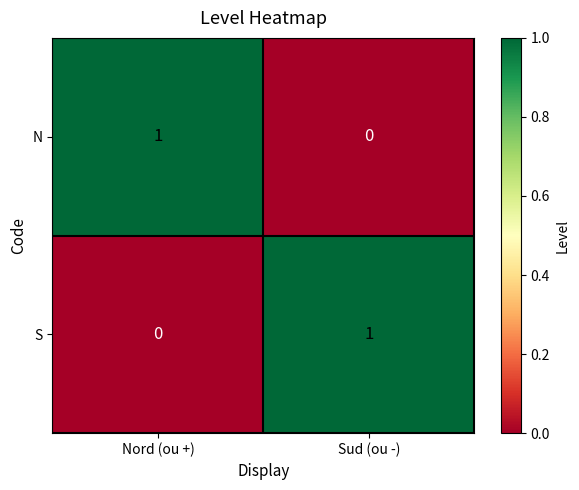

Where is N nearest to the value 0?

Sud (ou -)